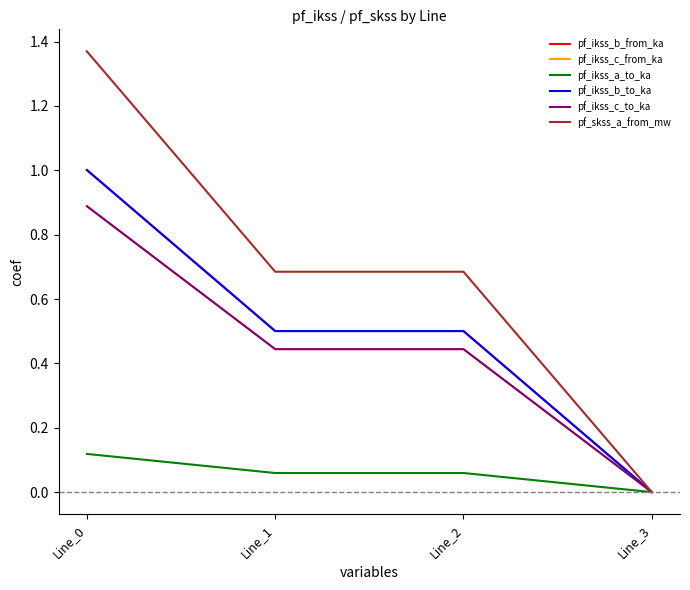

Is it true that pf_ikss_a_to_ka equals 0.1 at Line_1?

True